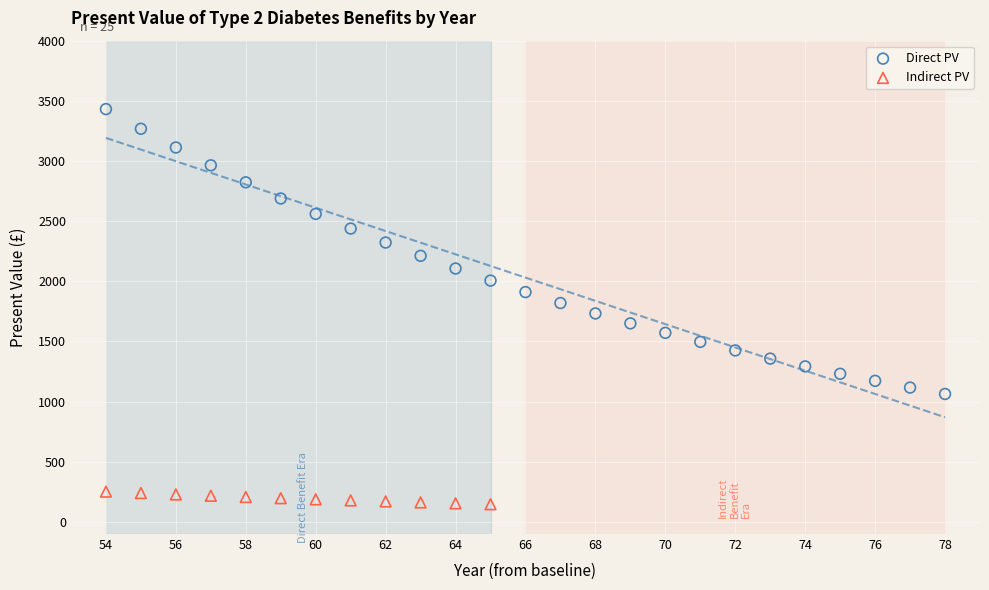

Which series contains the lowest Y value?

Indirect PV